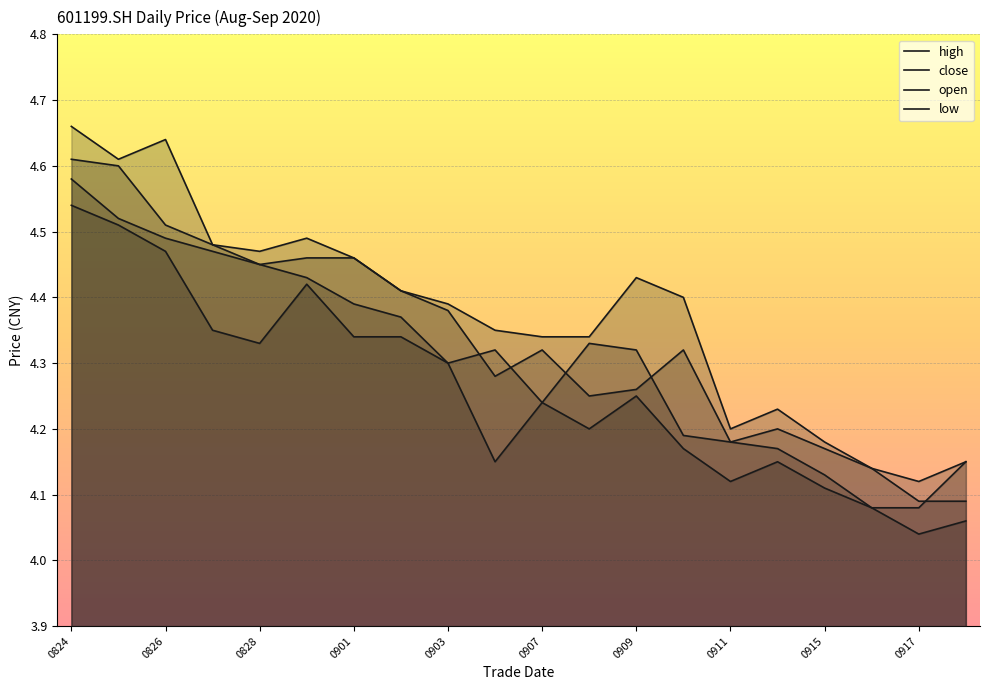

What is the spread (max minus min) of values at 0915?

0.1